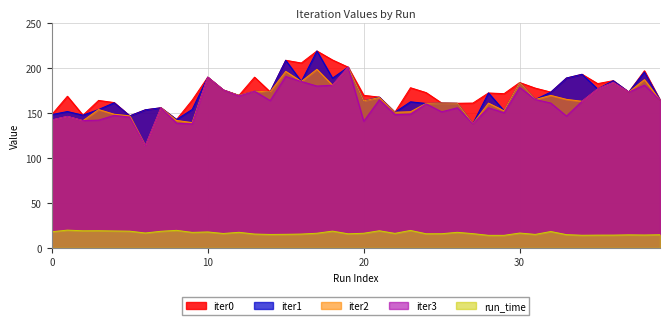

True or false: run_time has more than 2 points higher than both neighbors.

True